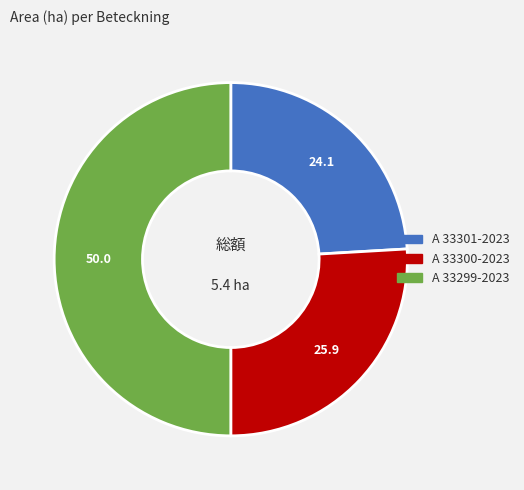

True or false: A 33300-2023 accounts for 39% of the total.

False